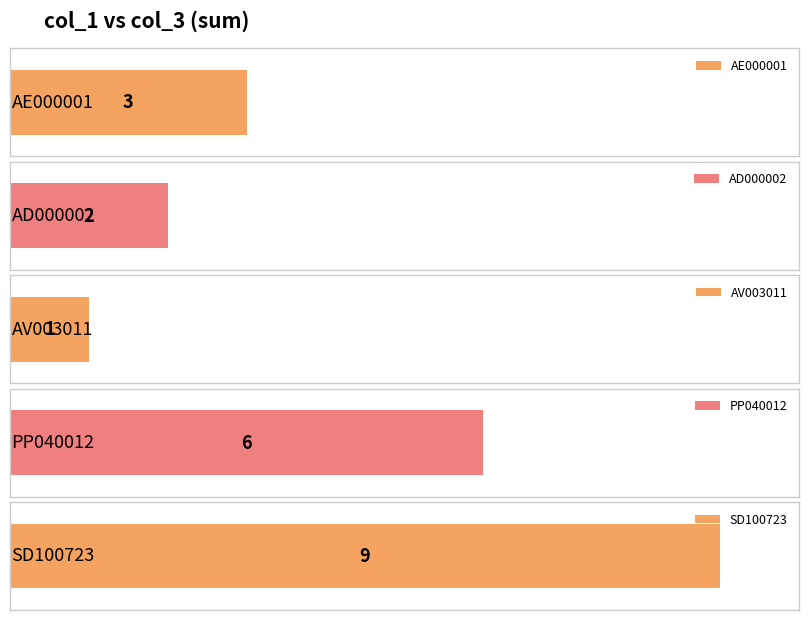

Where does the data first go above 2?

AE000001